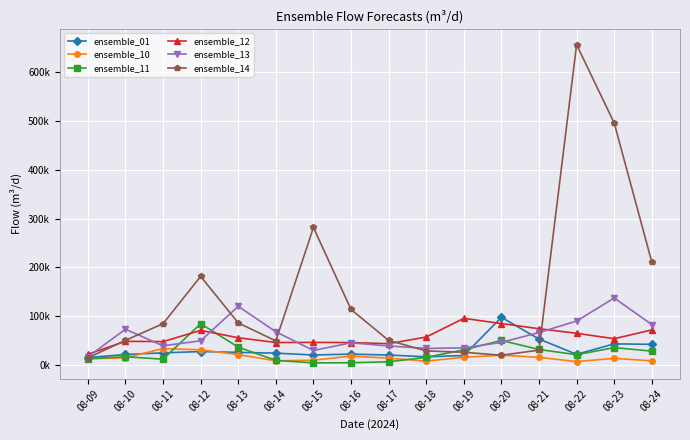

Is it true that ensemble_10 equals 8939.5 at 08-23?

False